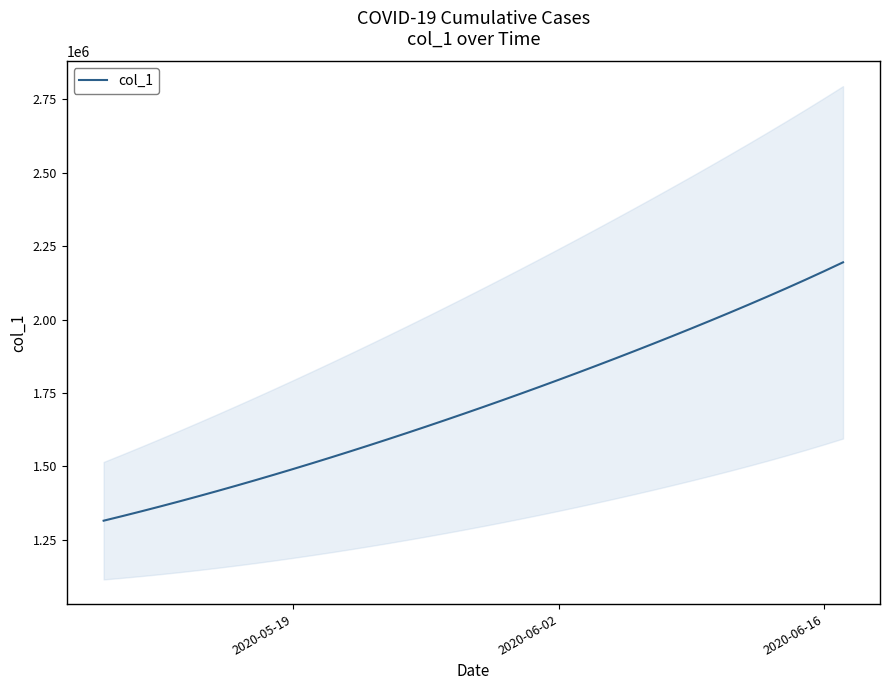

What is the maximum value for col_1?

2194978.0